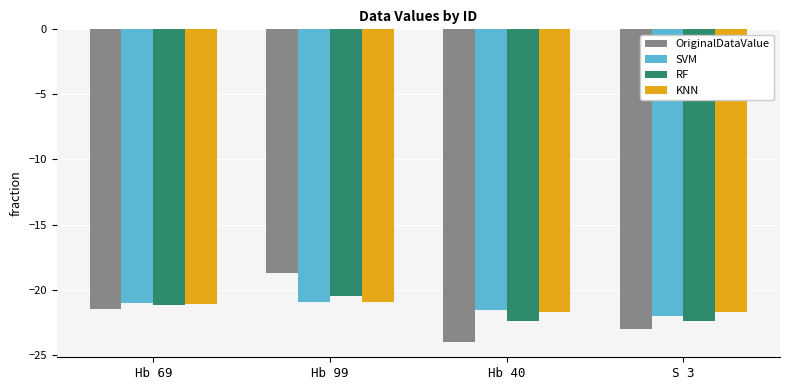

What is the difference between the RF values at Hb 69 and Hb 99?

0.7